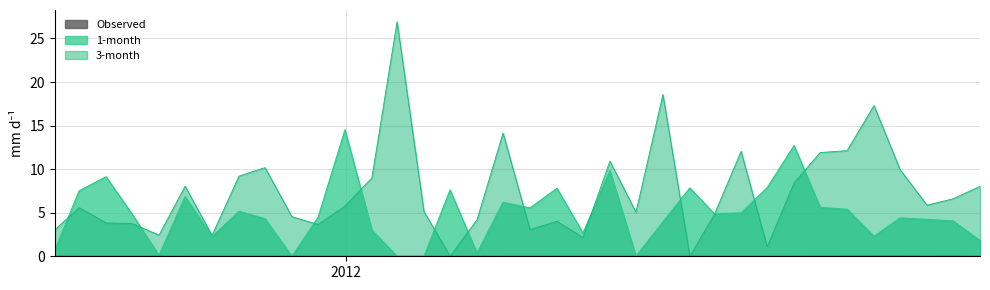

At which category does Observed reach its first local valley?

2011-09-30